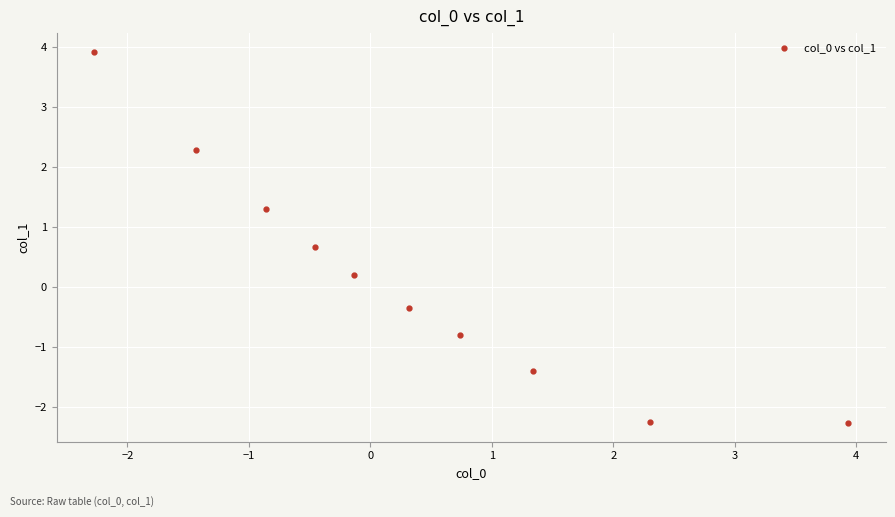

What is the average X value?

0.3